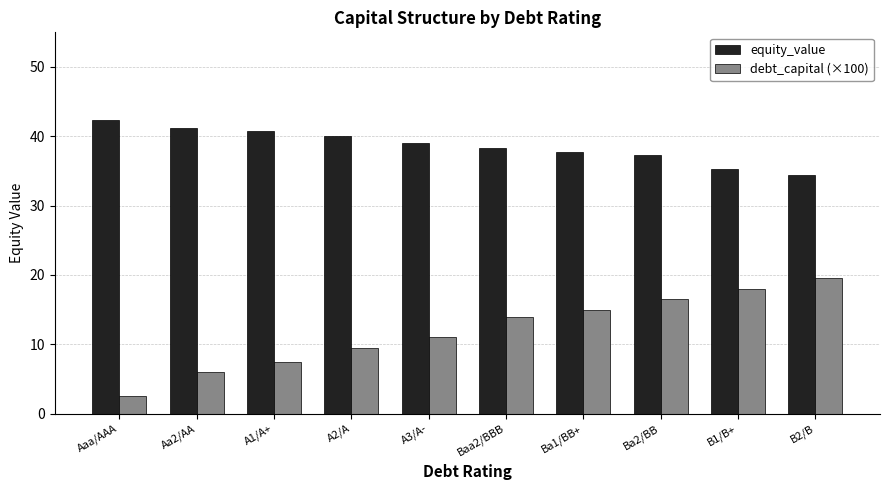

What is the difference between the debt_capital (×100) values at Baa2/BBB and Ba2/BB?

2.5